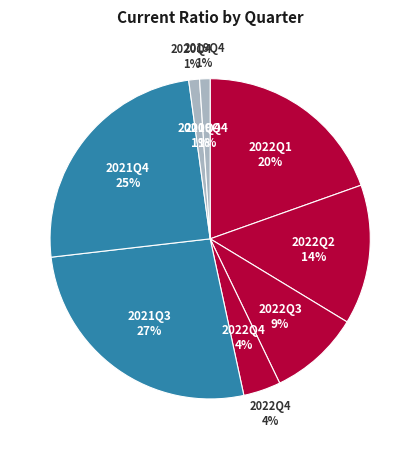

Rank the series at Q4 from lowest to highest value.

2019, 2020, 2022, 2021